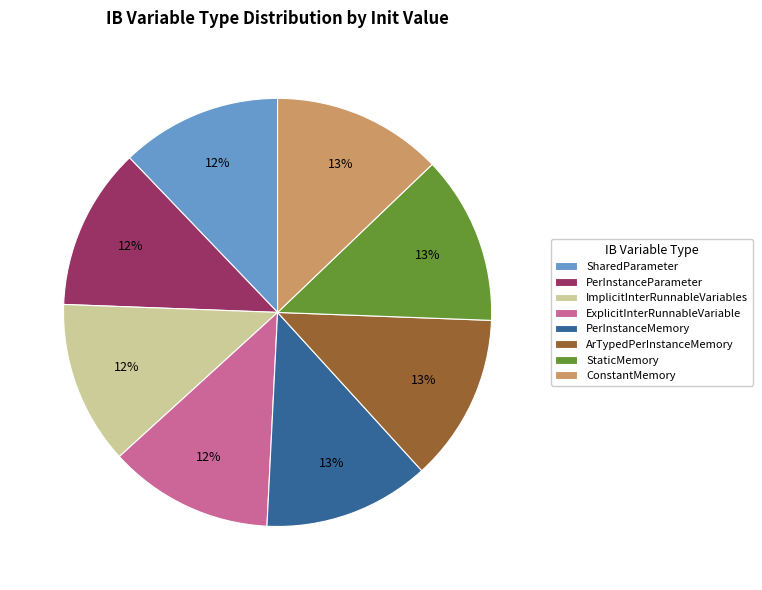

What is the ratio of the value at SharedParameter to the value at ConstantMemory?

0.9